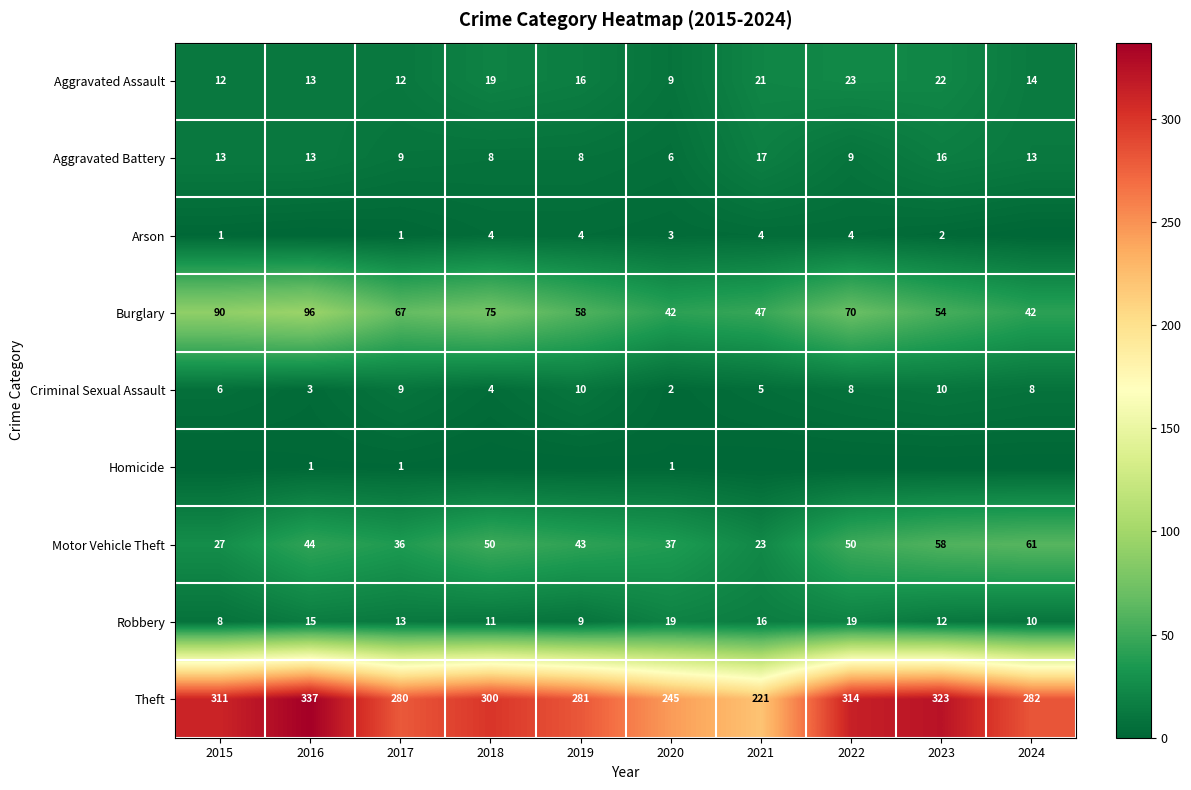

At which category is the sum across all series the highest?

2016